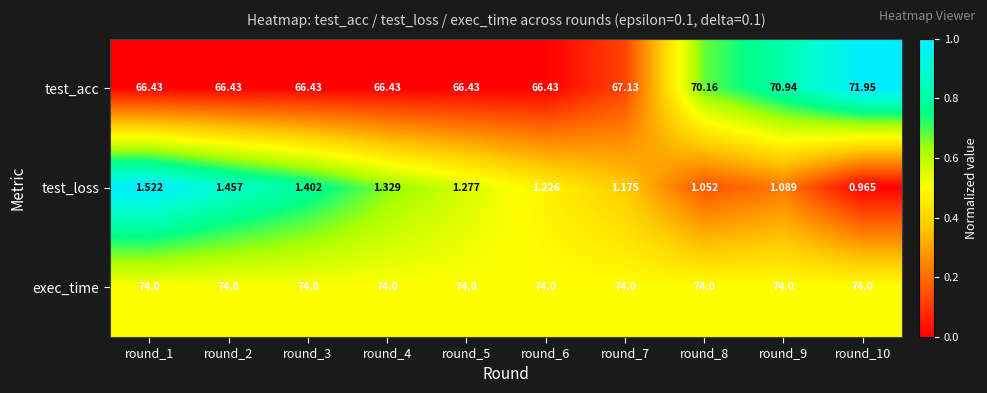

List the series in order of their peak value, highest first.

exec_time, test_acc, test_loss